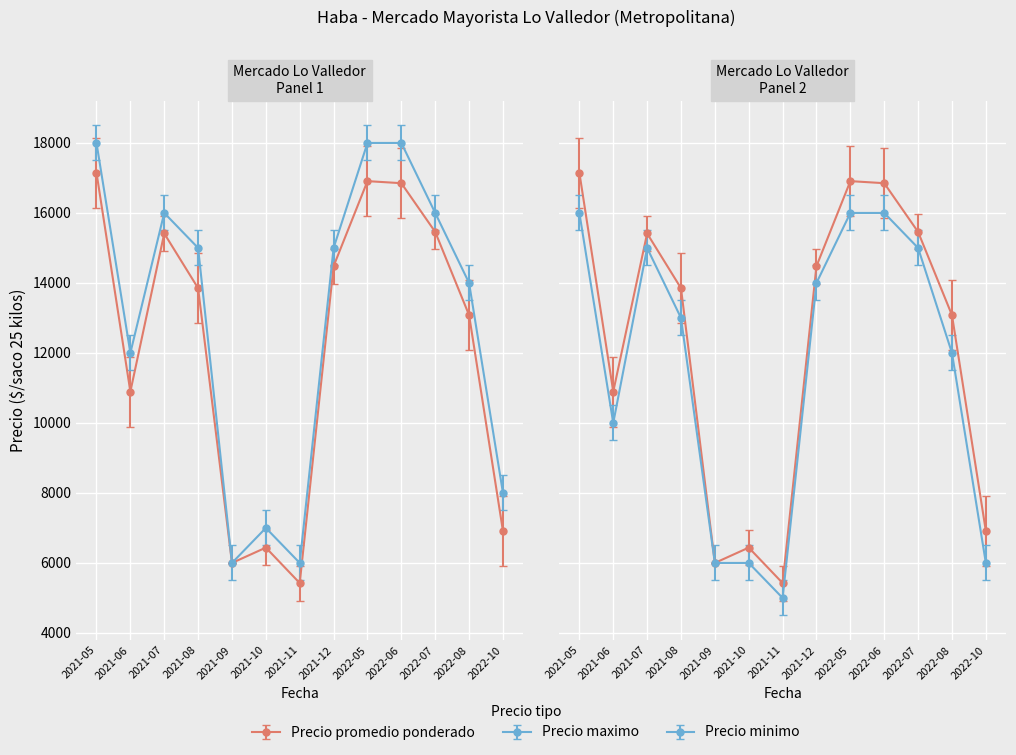

What is the average value of the Precio minimo series?

11538